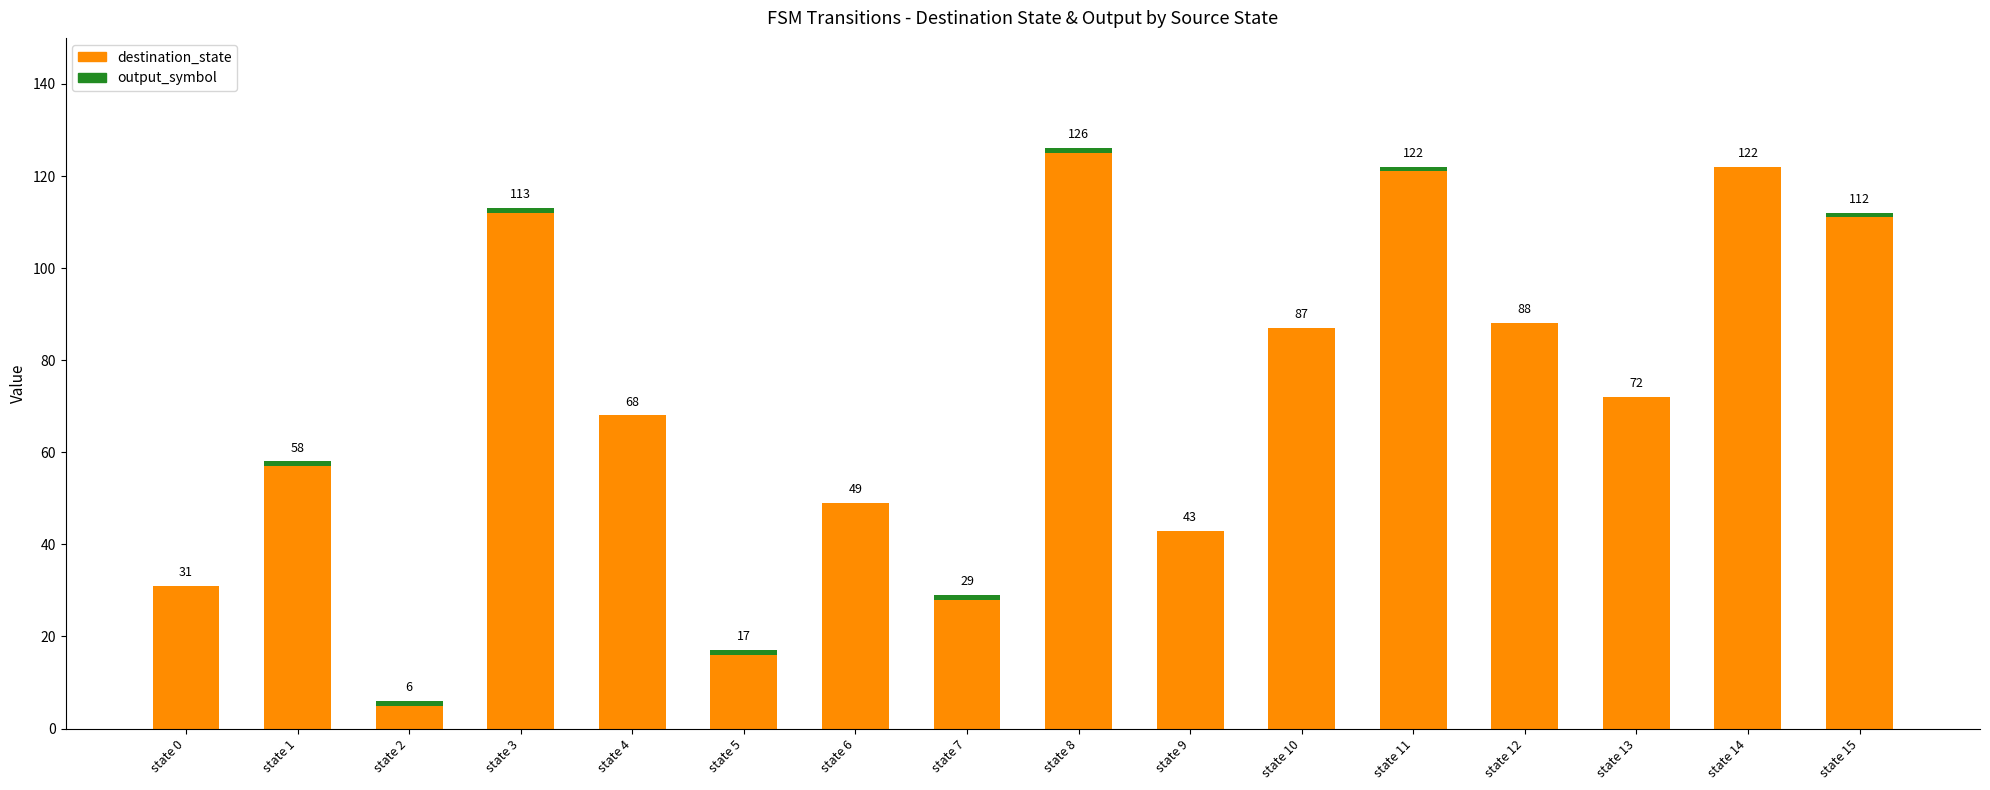

At which category is the sum across all series the highest?

state 8